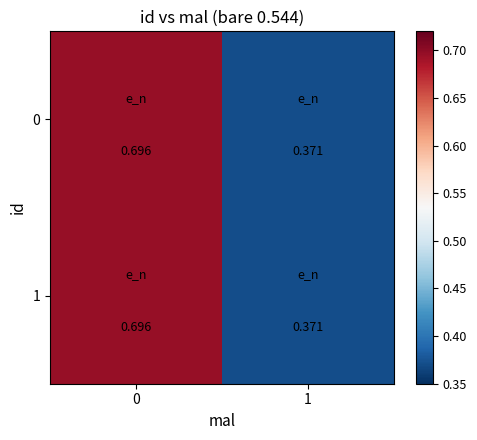

Reading left to right, list all the values displayed in this chart.

0: 0=0.7	1=0.4
1: 0=0.7	1=0.4